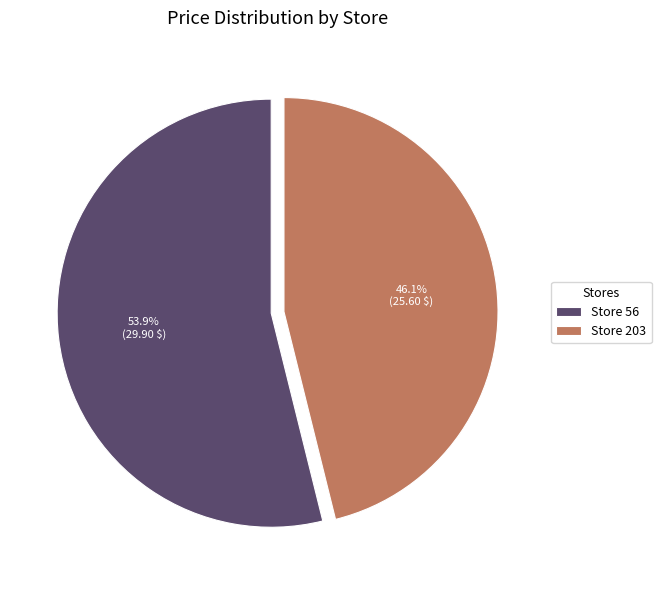

To the nearest percent, what is the average slice percentage?

50%